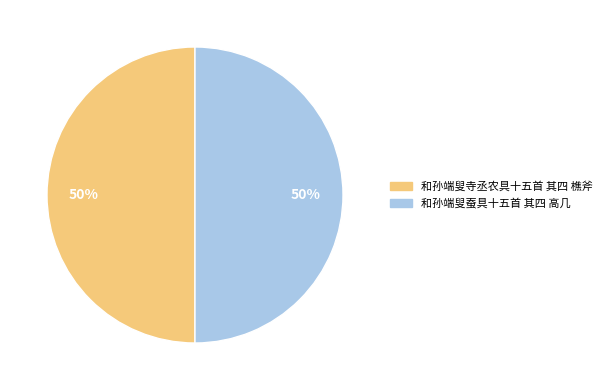

Do 和孙端叟寺丞农具十五首 其四 樵斧 and 和孙端叟蚕具十五首 其四 高几 together represent more than half of the pie?

Yes